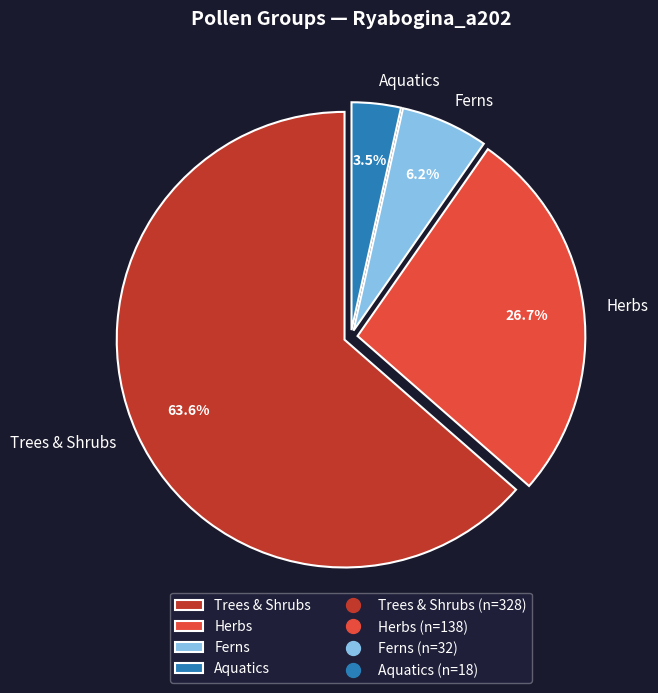

Which has a higher value, Ferns or Herbs?

Herbs